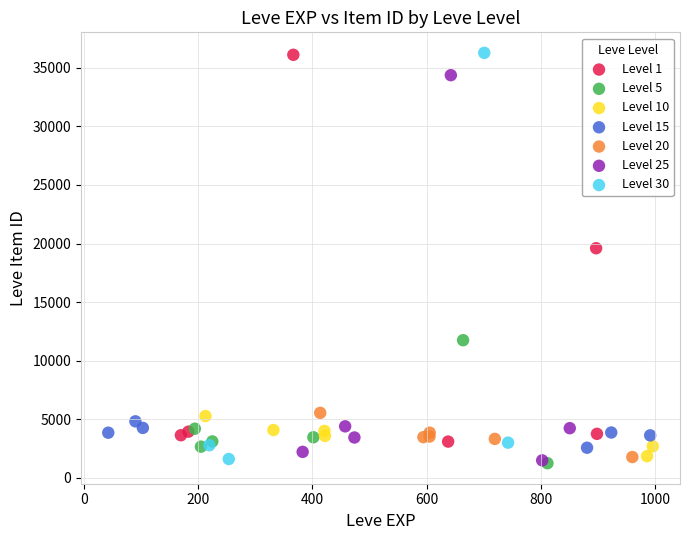

What are all the series names shown in the legend?

Level 1, Level 5, Level 10, Level 15, Level 20, Level 25, Level 30